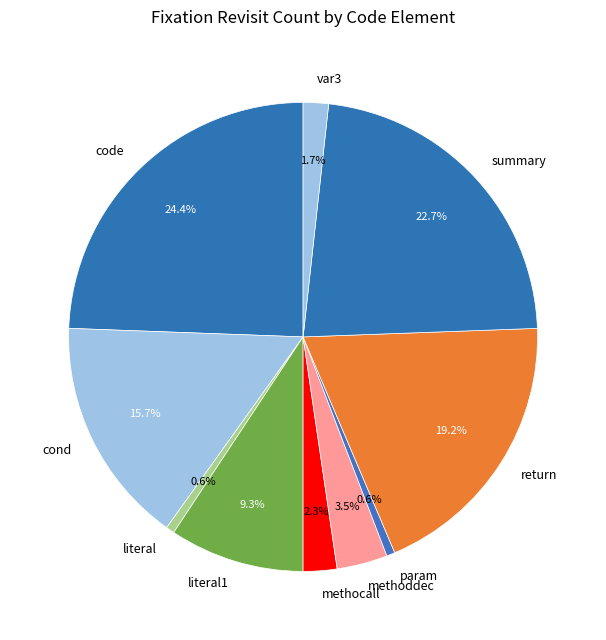

Which category has the biggest portion of the pie?

code